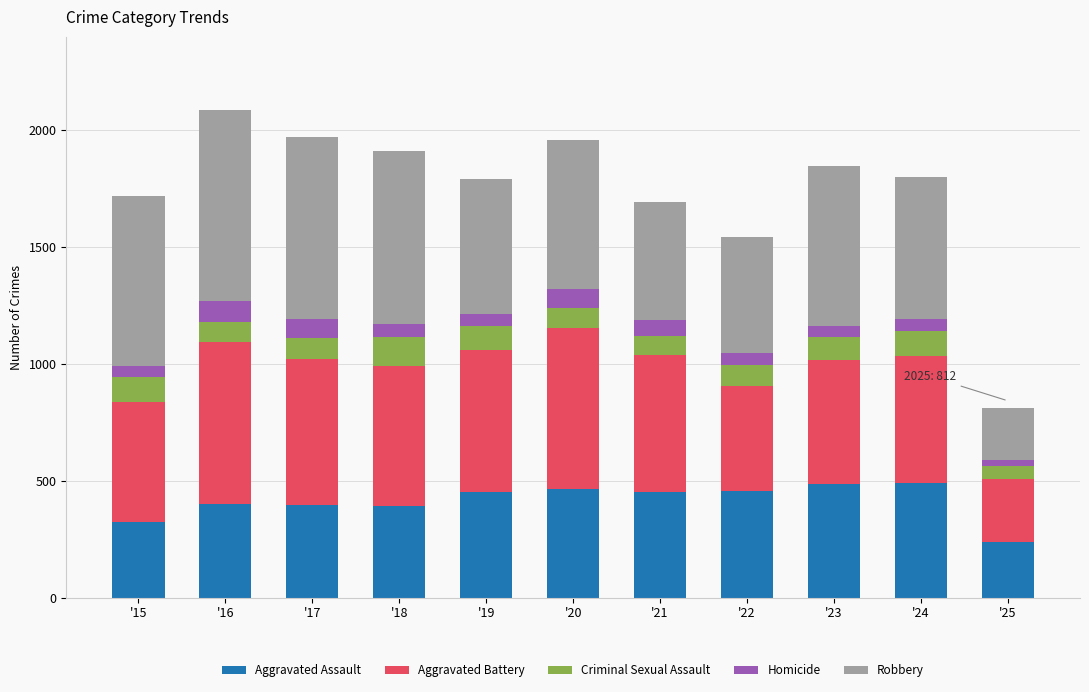

Are the bars grouped side by side (vs. stacked)?

No